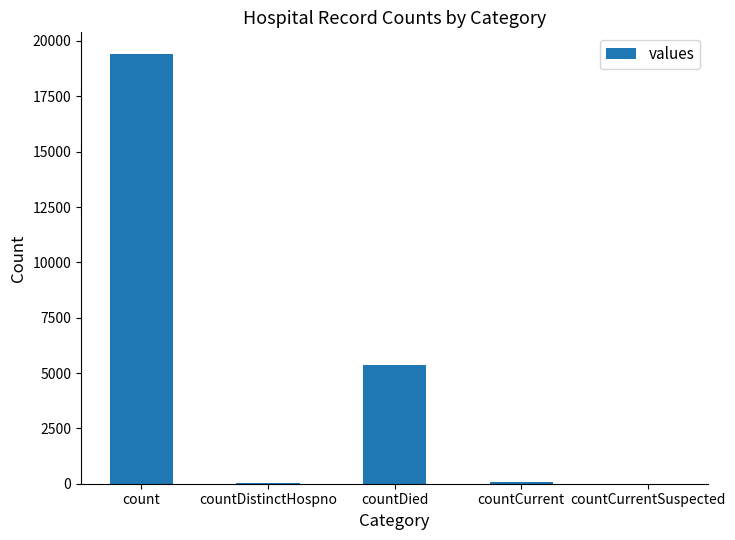

The chart shows a value of 8822 at countDied. True or false?

False